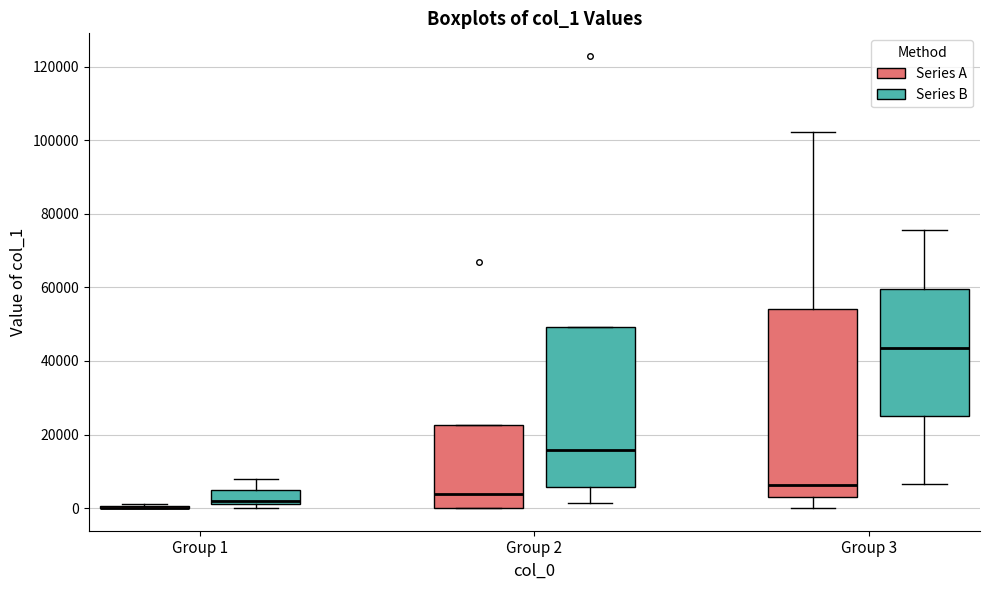

Comparing the boxes themselves (not the whiskers), which one is the tallest?

Group 3 (Series A)